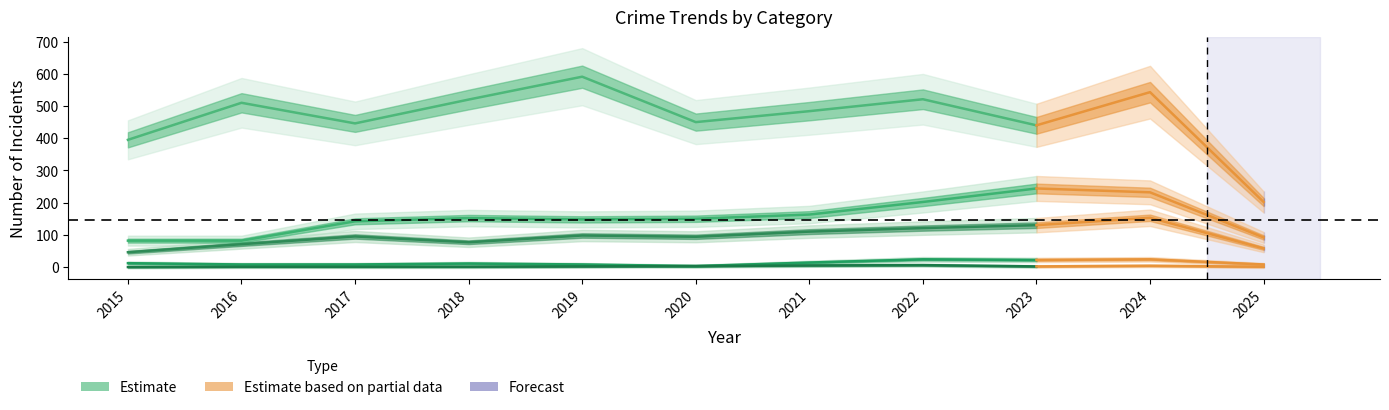

Reading left to right, transcribe all the data shown in this chart.

Aggravated Assault: 46	71	95	77	98	94	110	121	130	153	58
Aggravated Battery: 82	82	142	152	148	150	163	202	244	232	92
Criminal Sexual Assault: 12	8	8	11	8	3	14	24	22	24	8
Homicide: 0	1	1	1	2	3	5	6	2	4	1
Robbery: 395	510	446	520	591	450	484	521	440	543	202